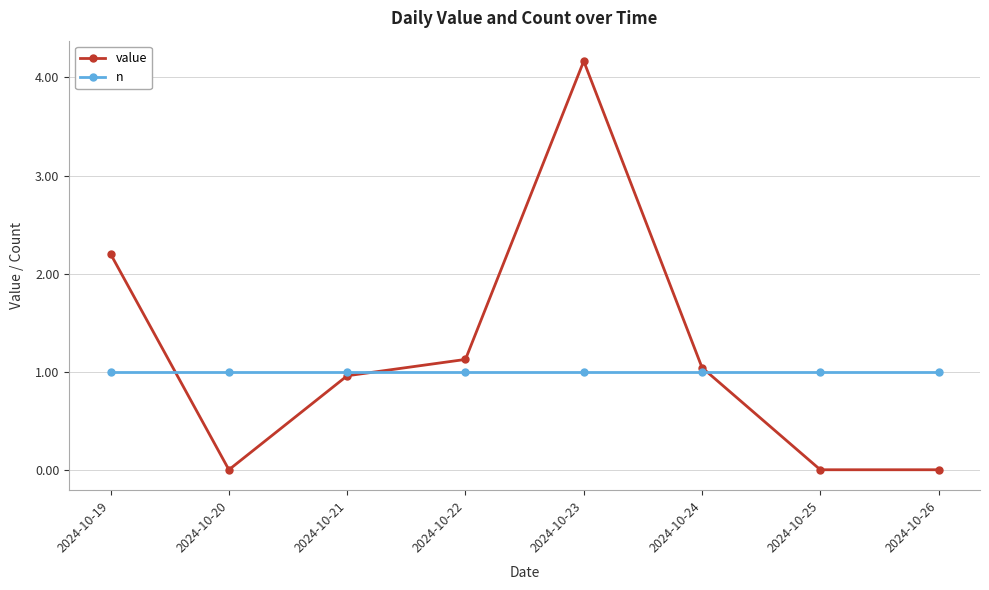

Which series has the largest range (max minus min)?

value